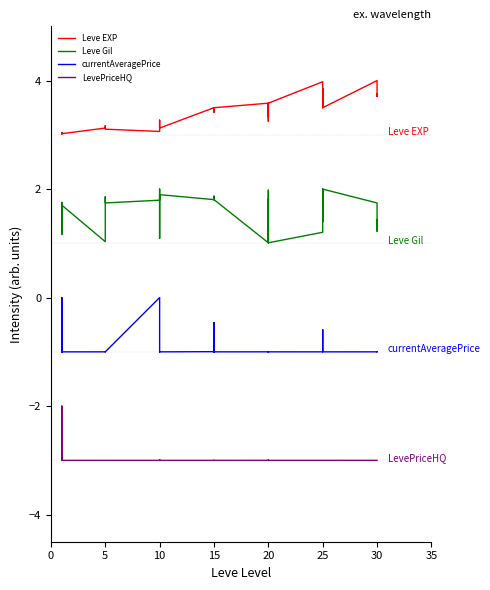

What is the sum of the Leve EXP values at 5 and 15?

6.6